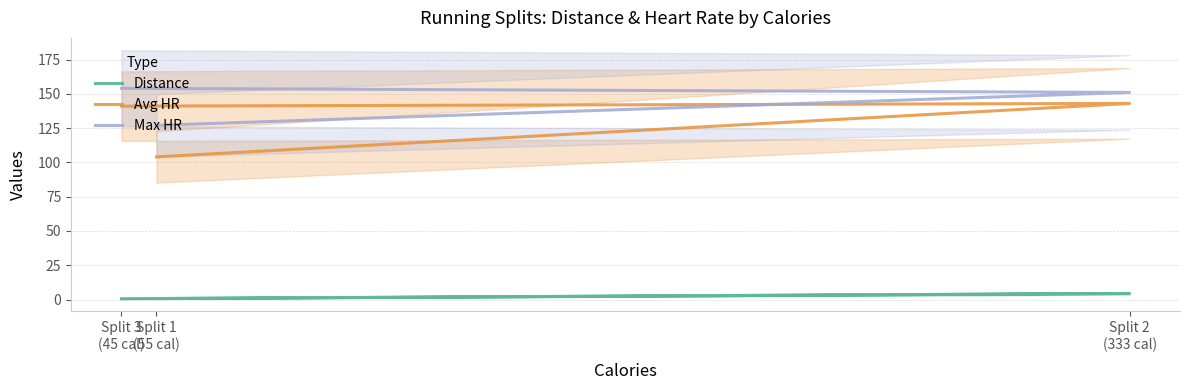

The value of Max HR at Split 3
(45 cal) is 70.0. True or false?

False